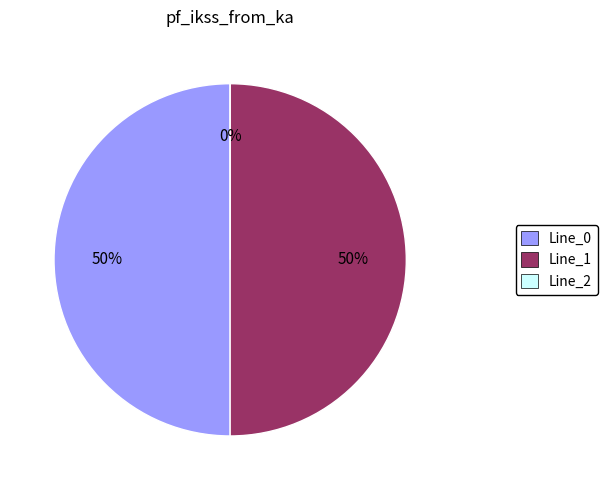

Which slice is the smallest?

Line_2